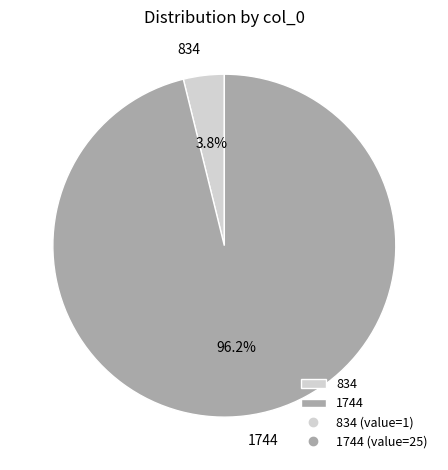

What percentage is the 1744 slice, to the nearest percent?

96%